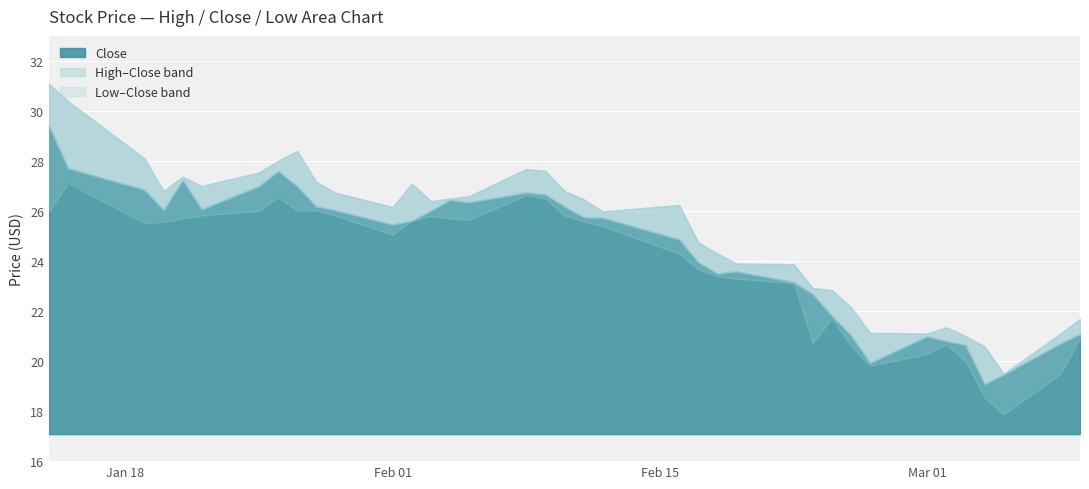

Is it true that Close equals 27.7 at 2021-01-15?

True